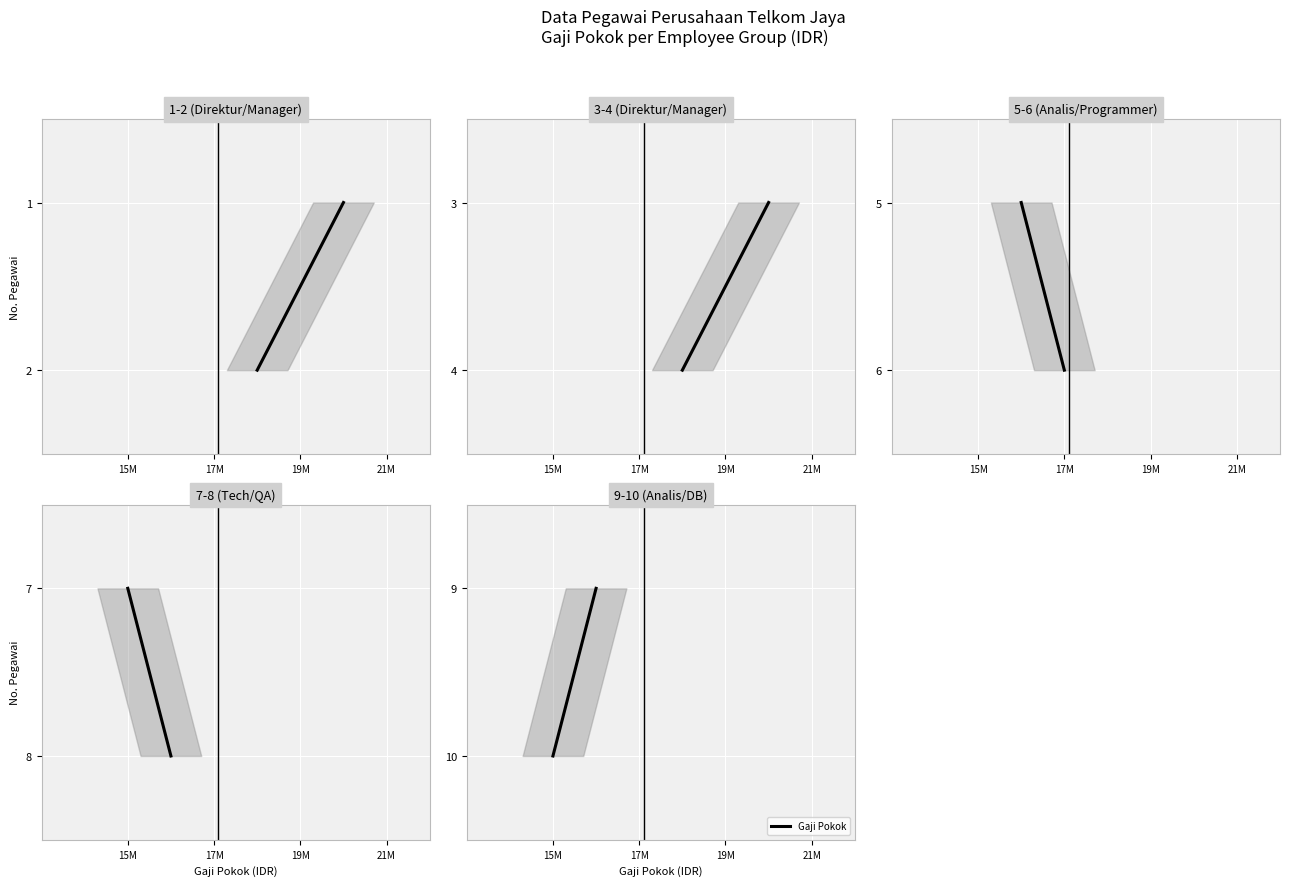

What is the difference between the values at 17M and 15M?

1